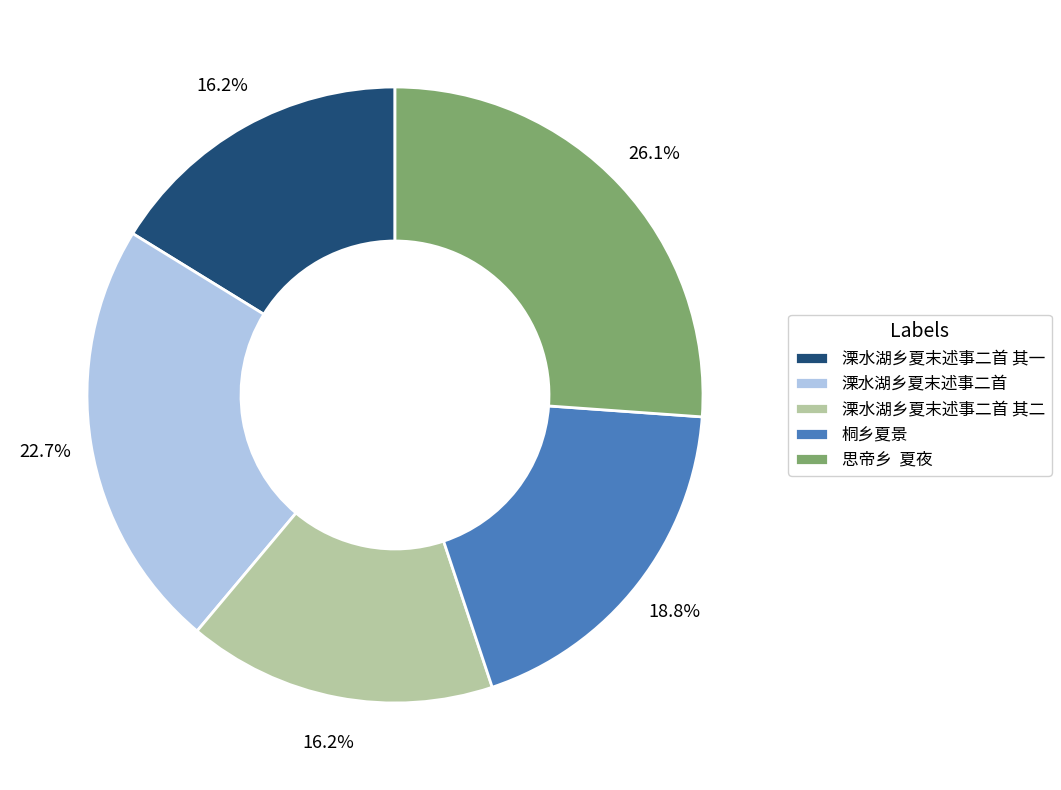

True or false: 溧水湖乡夏末述事二首 其一 accounts for 23% of the total.

False